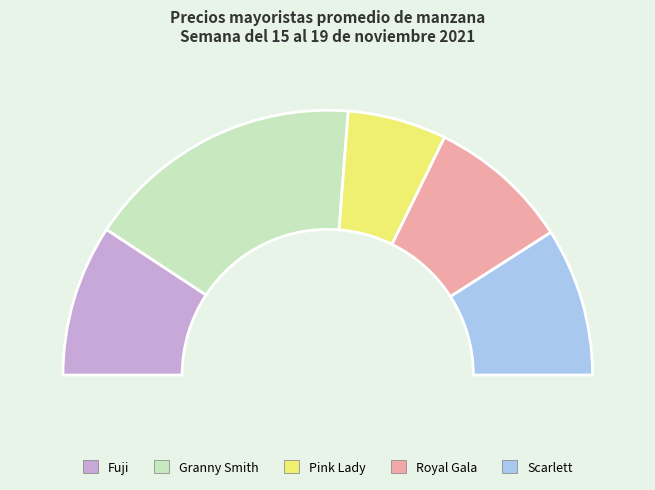

To the nearest percent, what is the combined percentage of Granny Smith and Pink Lady?

46%